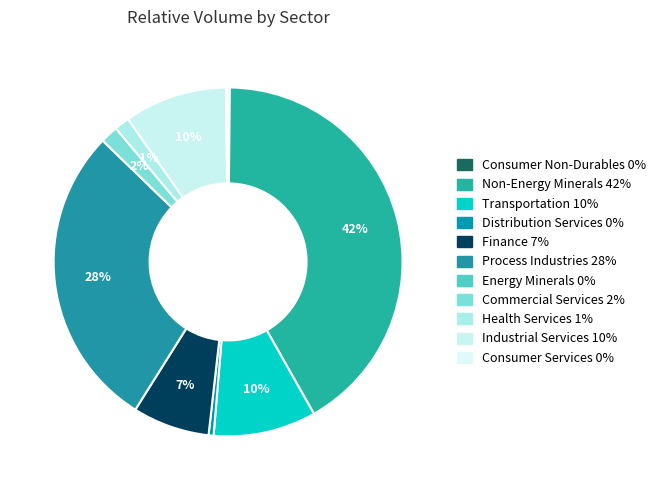

Count the number of slices in the pie.

11